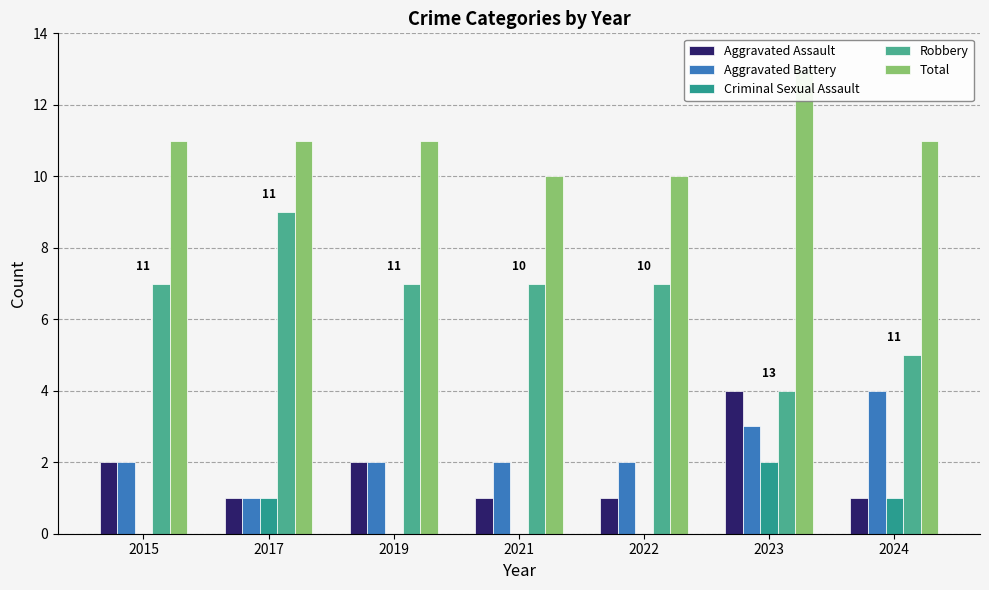

How many bars are there in total?

35